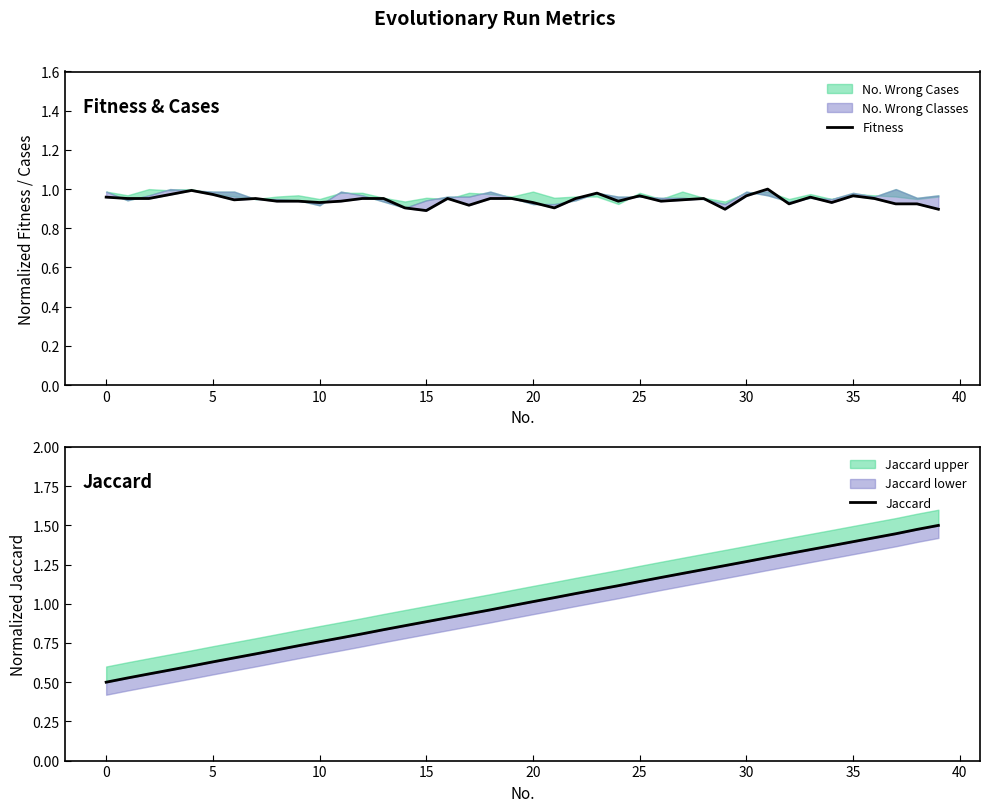

True or false: Jaccard has more than 0 interior local peaks.

False